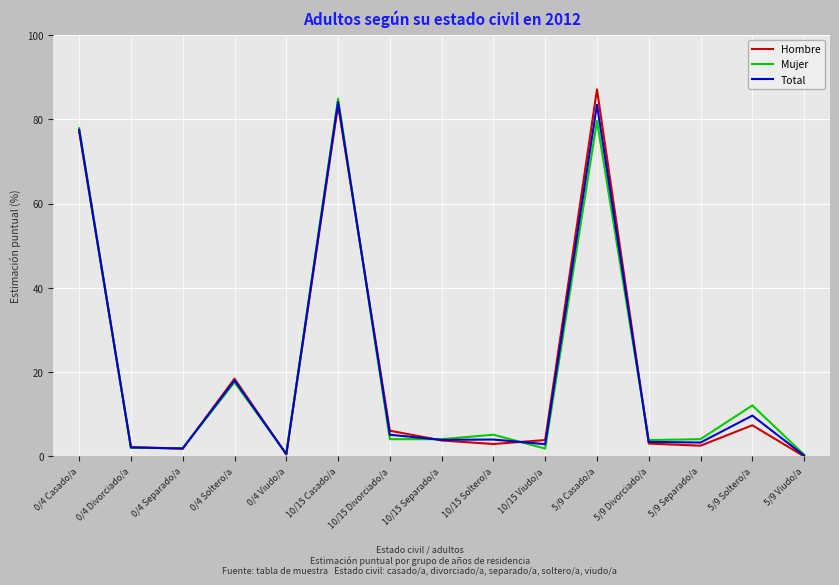

What is the difference between the maximum and second lowest values in the Hombre series?

86.6